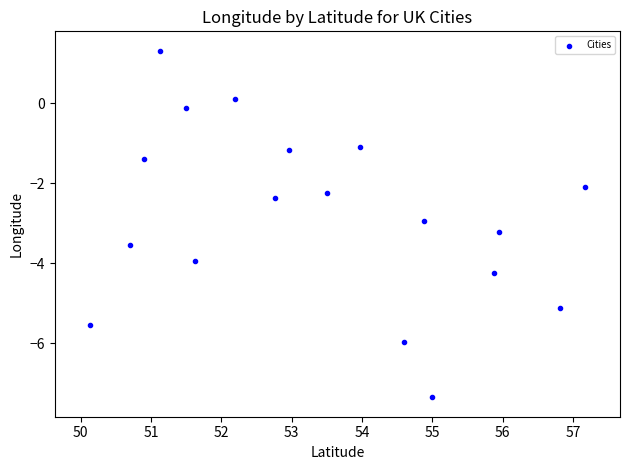

What is the range of Y values (max minus min)?

8.6